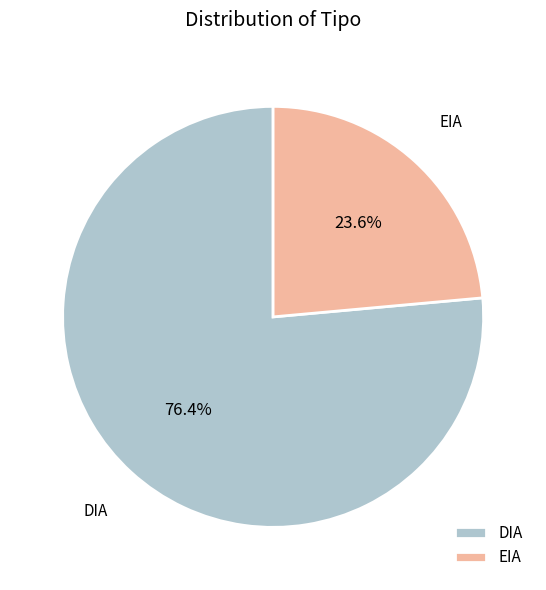

To the nearest percent, what portion does EIA represent?

24%